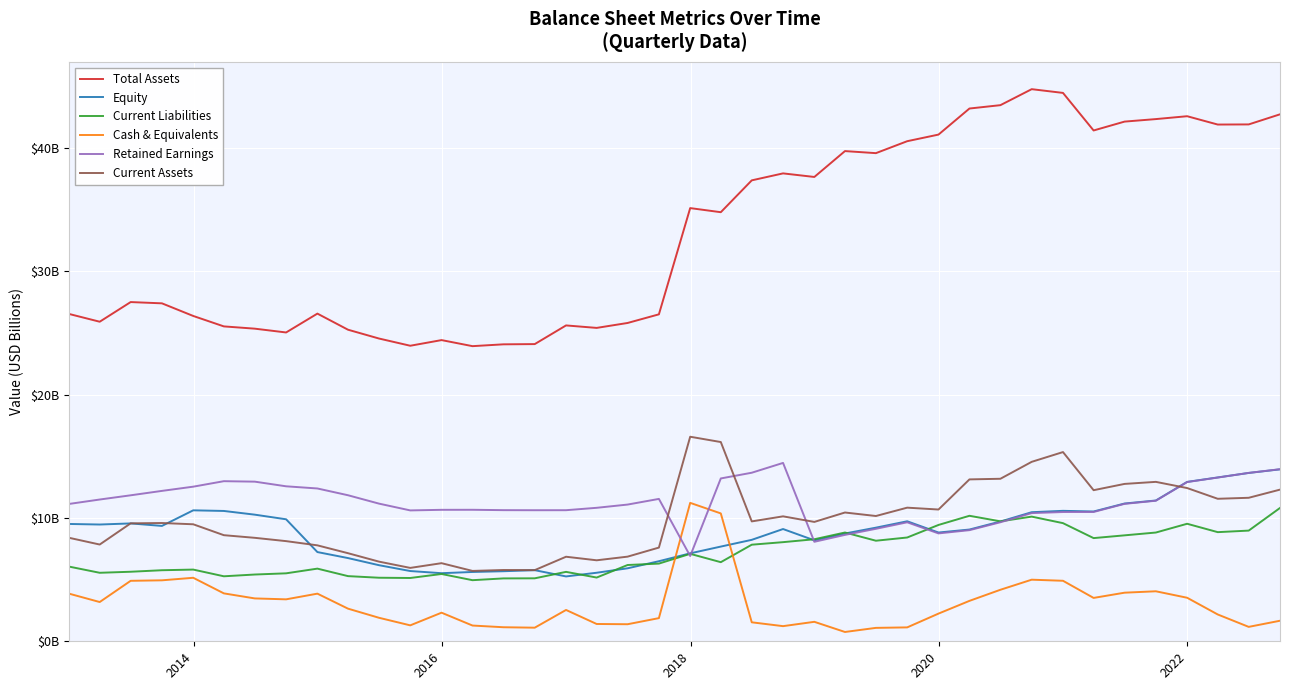

What are all the series names shown in the legend?

Total Assets, Equity, Current Liabilities, Cash & Equivalents, Retained Earnings, Current Assets